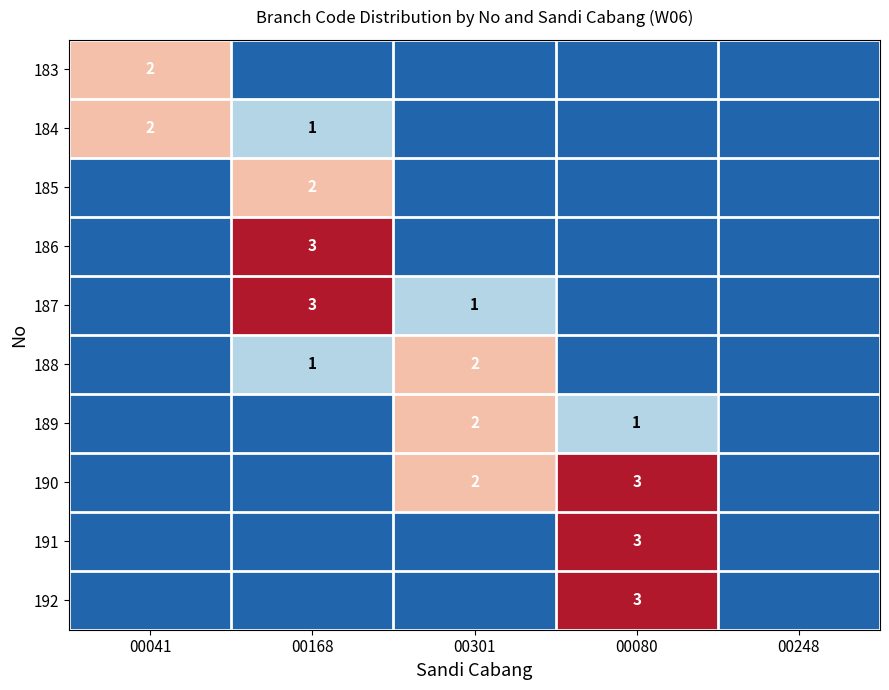

At which category is the sum across all series the highest?

00168